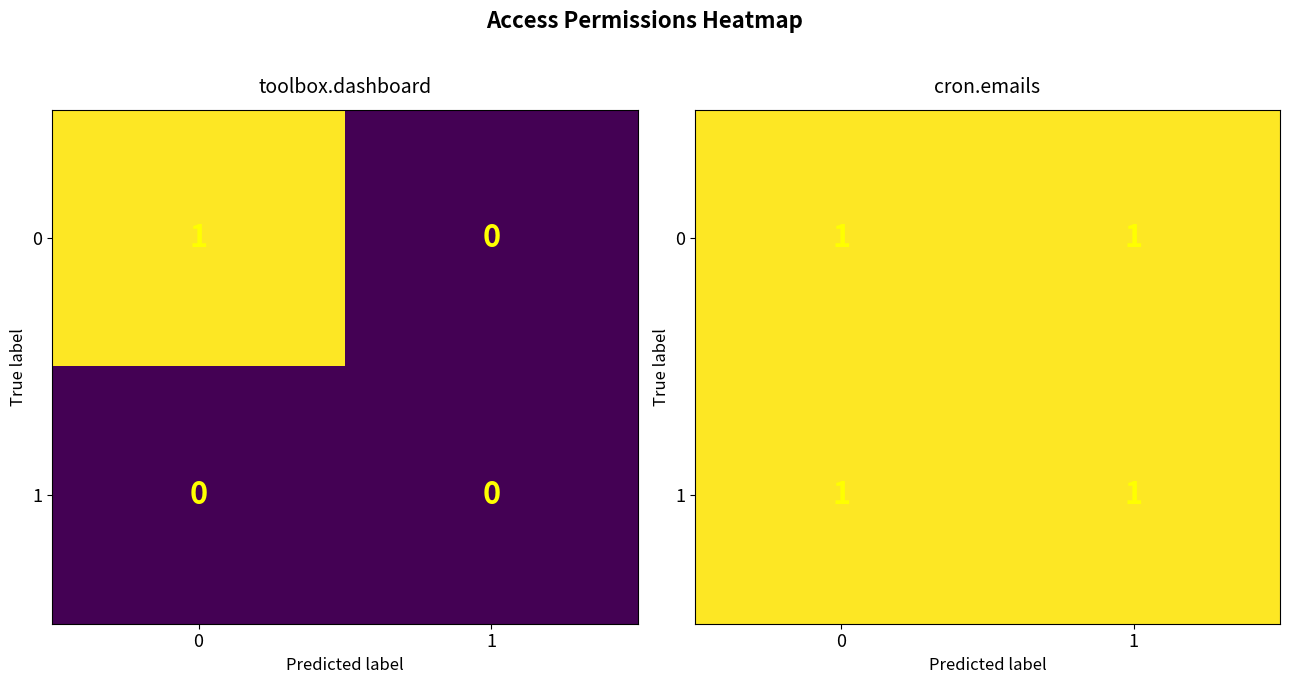

At which label does access_toolbox_dashboard reach its minimum?

1